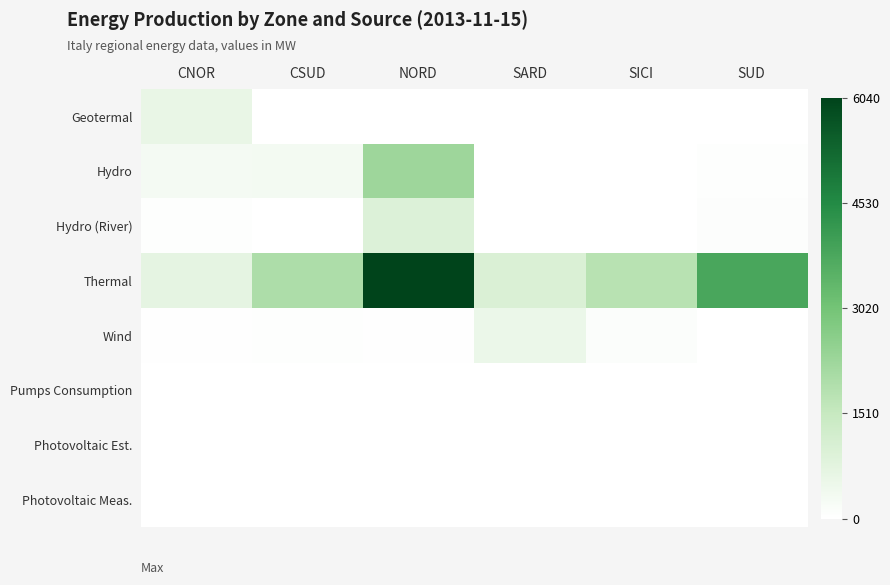

At which category is the sum across all series the highest?

NORD